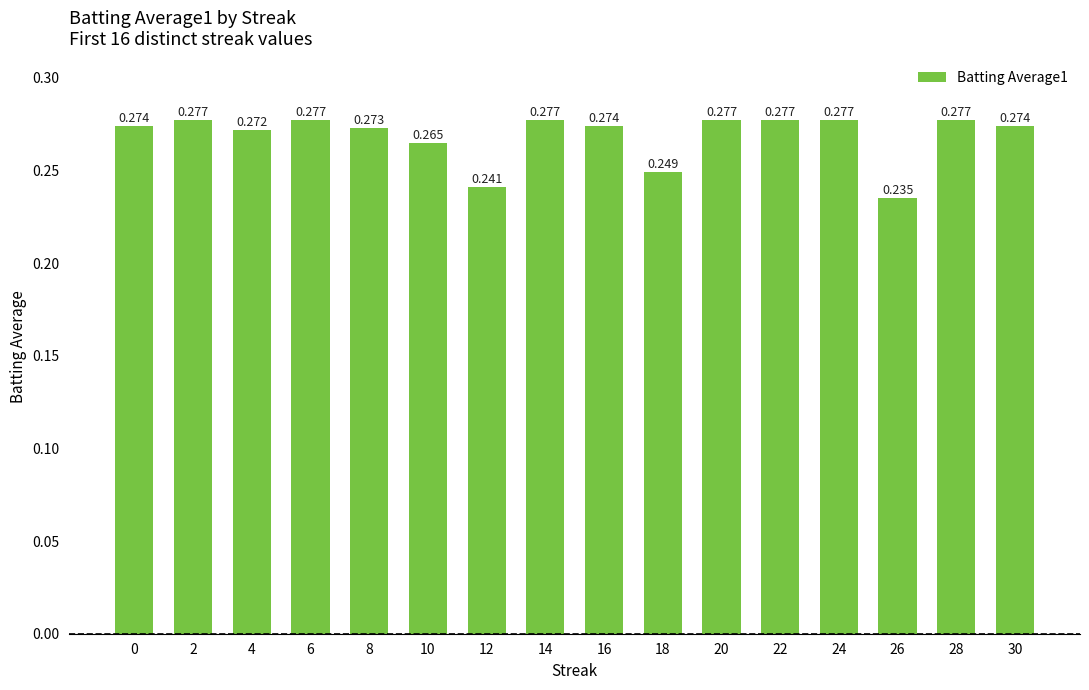

Rank the categories by value from lowest to highest.

26, 12, 18, 10, 4, 8, 0, 16, 30, 2, 6, 14, 20, 22, 24, 28